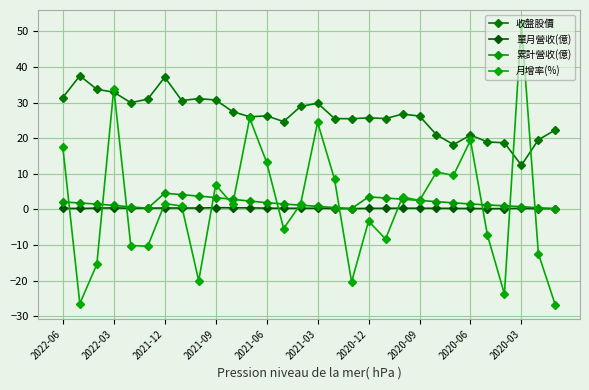

Which series has the largest total across all categories?

收盤股價